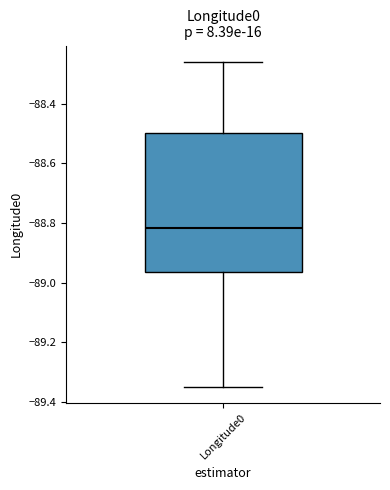

Where does the upper whisker of the box for Longitude0 end on the y-axis? The values are not printed on the chart, so give them approximately, as read against the axis.

-88.26